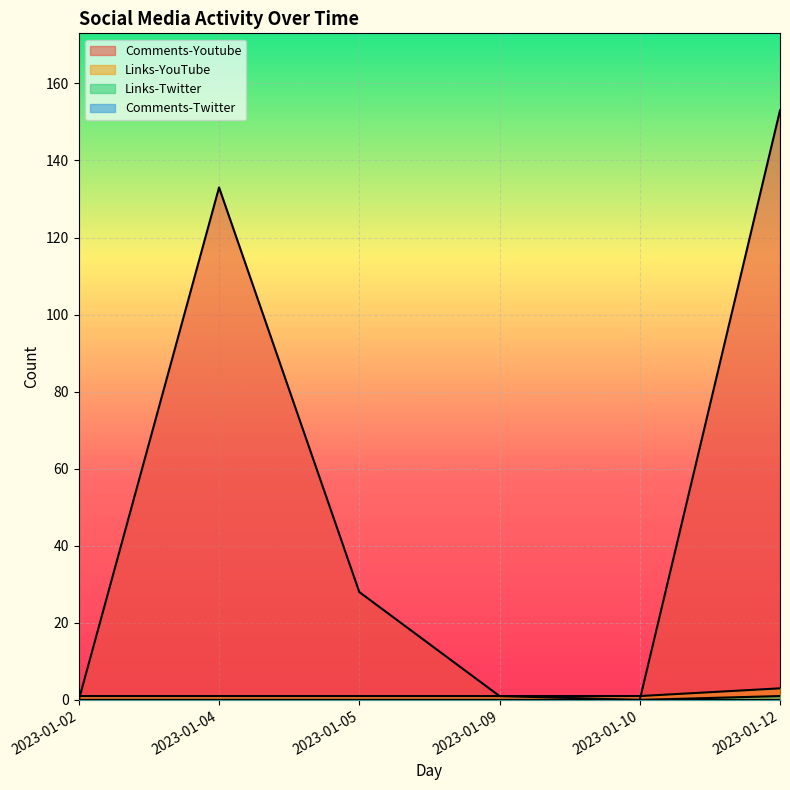

Where is the first local maximum for Comments-Youtube?

2023-01-04